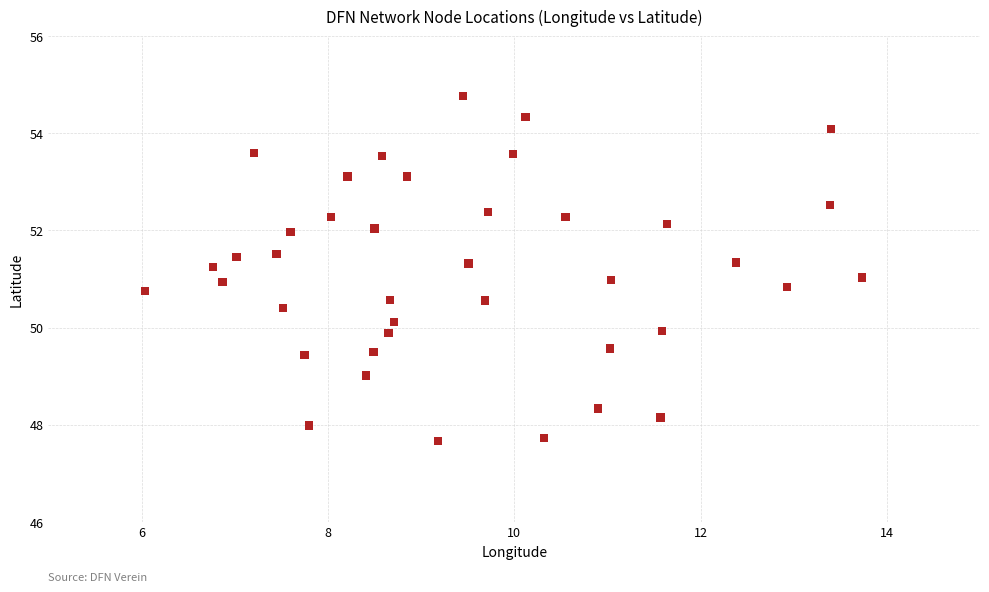

What is the range of X values (max minus min)?

7.7